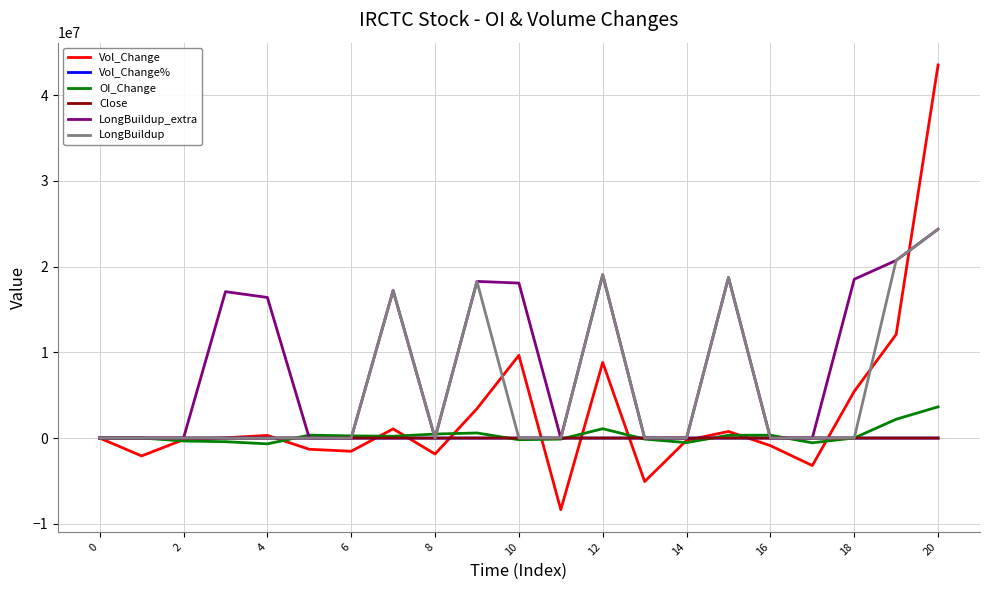

Which series has the largest total across all categories?

LongBuildup_extra